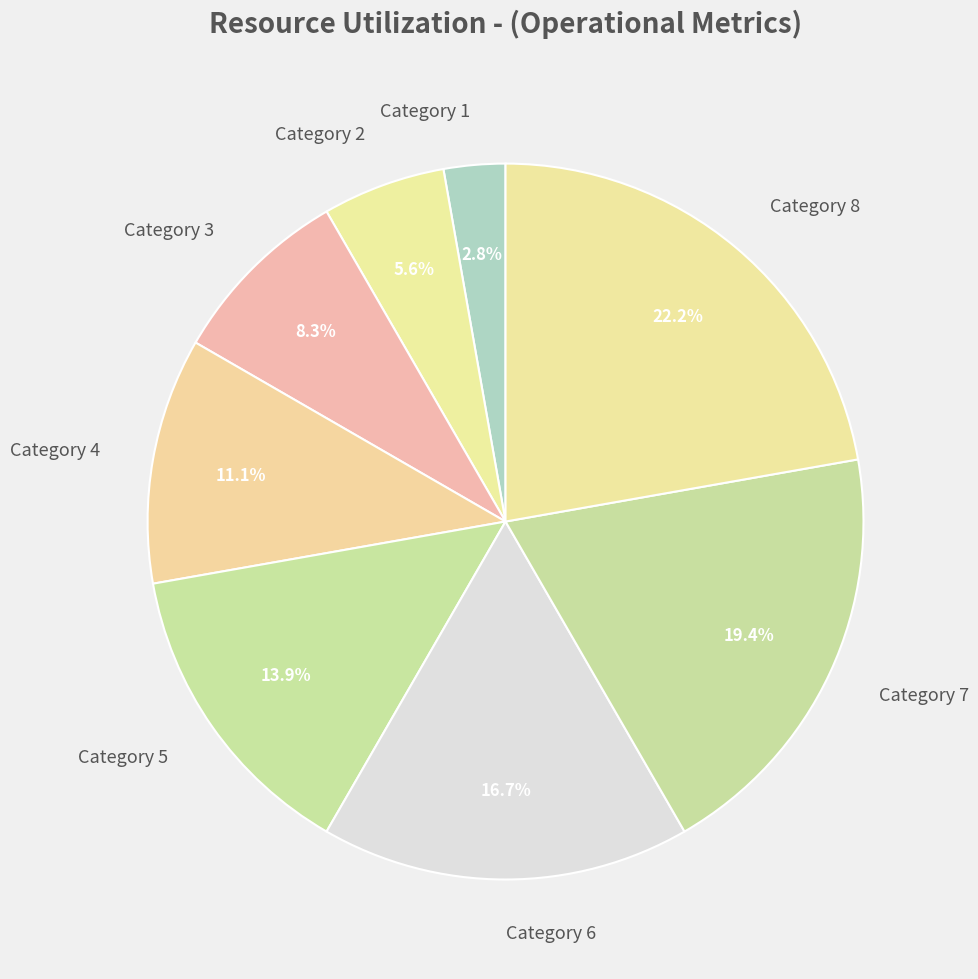

Is there a majority slice in this chart?

No